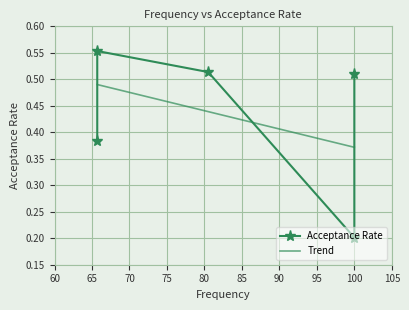

The chart shows a value of 0.6 at 65.7. True or false?

True